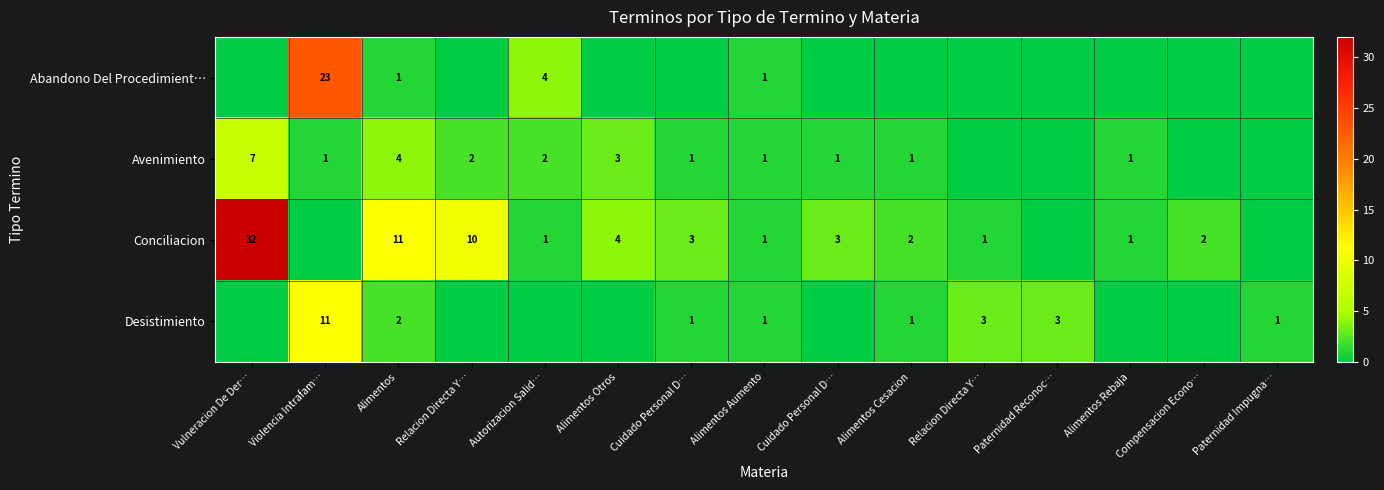

List the series in order of their peak value, highest first.

row_2, row_0, row_3, row_1